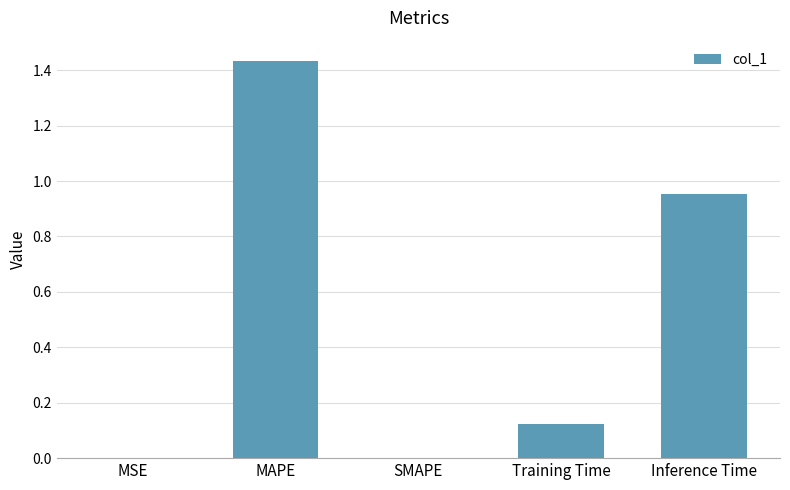

Which category has the highest value across all series?

MAPE